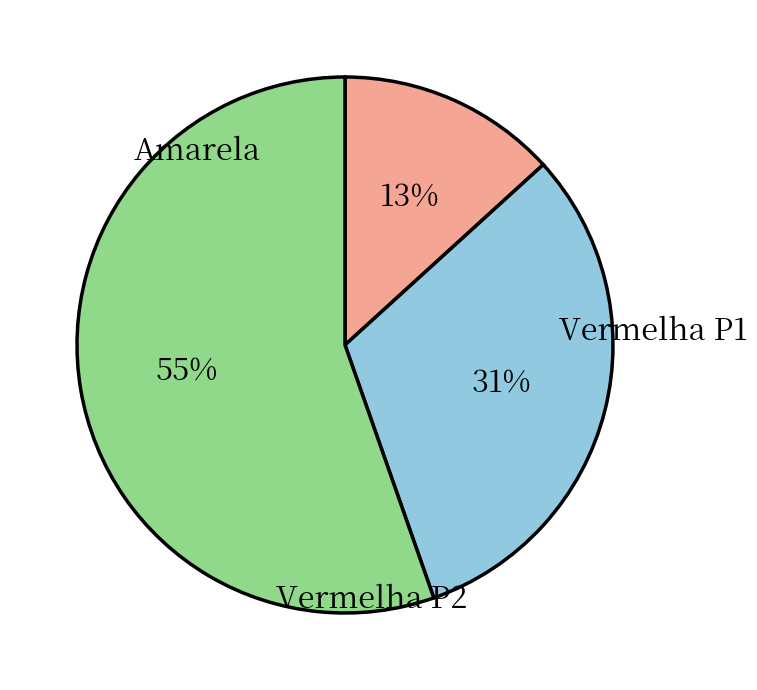

What is the smallest slice in the pie chart?

Amarela